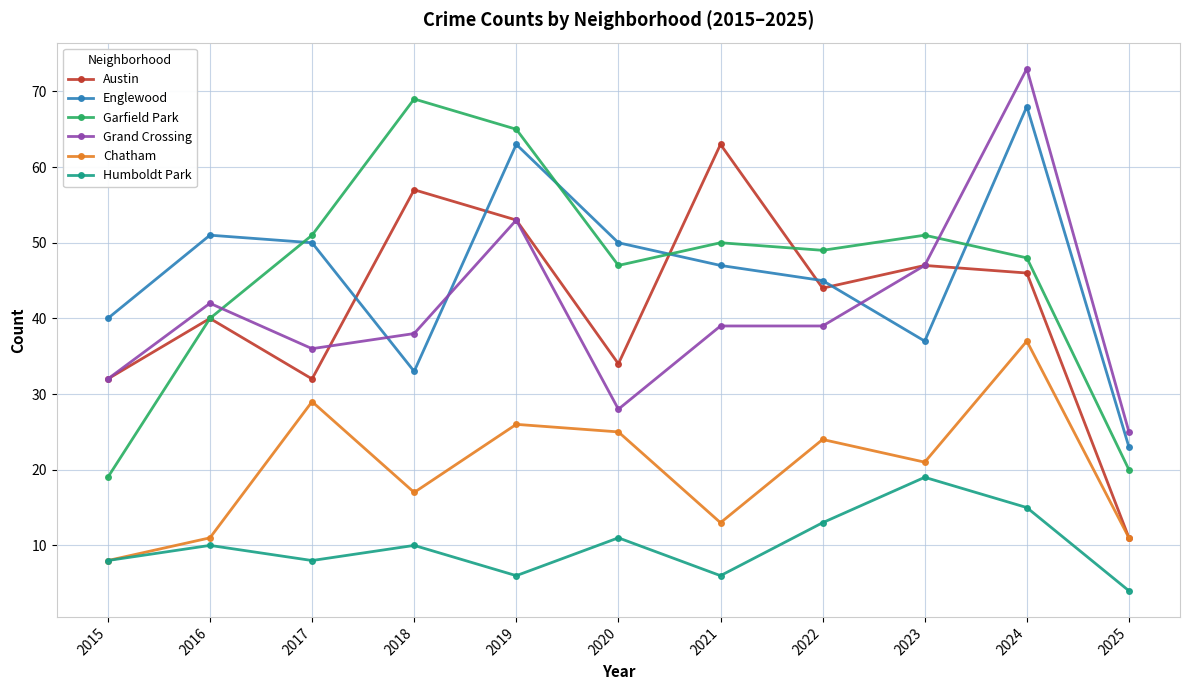

Reading right to left, extract all data points from this chart.

Austin: 2025=11	2024=46	2023=47	2022=44	2021=63	2020=34	2019=53	2018=57	2017=32	2016=40	2015=32
Englewood: 2025=23	2024=68	2023=37	2022=45	2021=47	2020=50	2019=63	2018=33	2017=50	2016=51	2015=40
Garfield Park: 2025=20	2024=48	2023=51	2022=49	2021=50	2020=47	2019=65	2018=69	2017=51	2016=40	2015=19
Grand Crossing: 2025=25	2024=73	2023=47	2022=39	2021=39	2020=28	2019=53	2018=38	2017=36	2016=42	2015=32
Chatham: 2025=11	2024=37	2023=21	2022=24	2021=13	2020=25	2019=26	2018=17	2017=29	2016=11	2015=8
Humboldt Park: 2025=4	2024=15	2023=19	2022=13	2021=6	2020=11	2019=6	2018=10	2017=8	2016=10	2015=8